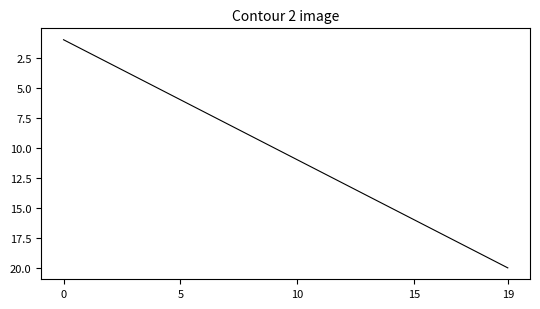

What is the maximum value shown in the chart?

20